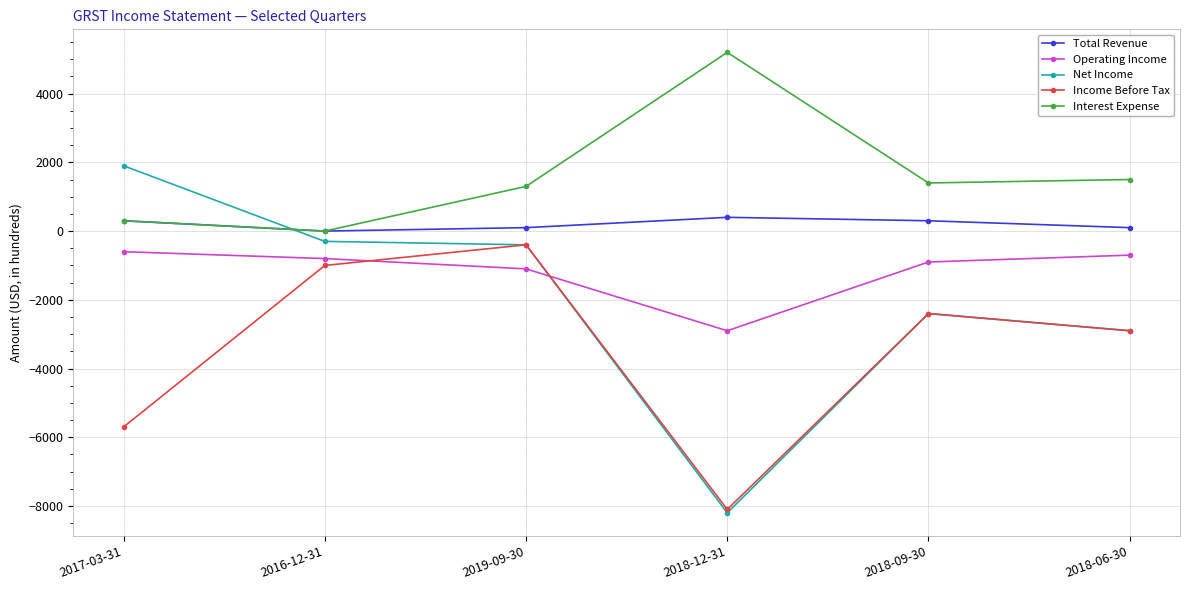

What is the total value across all series at 2018-06-30?

-4900